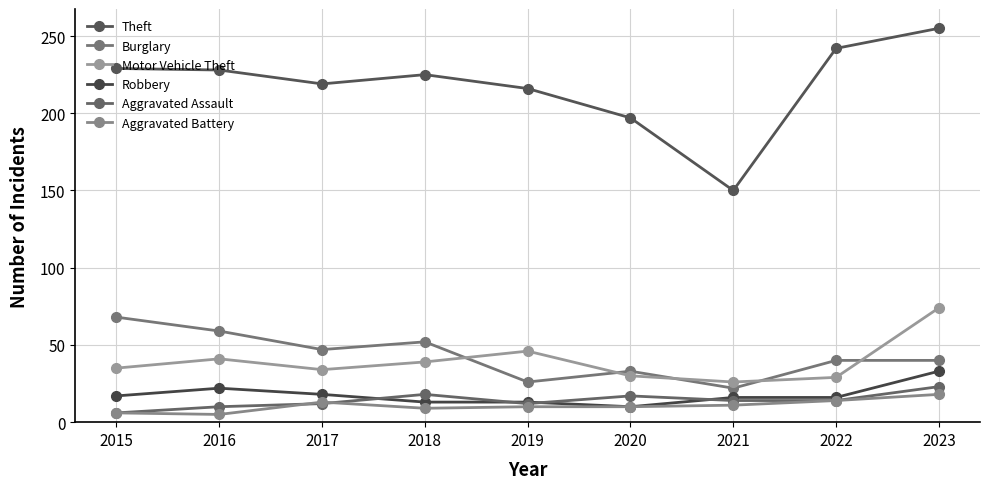

At which category does the chart reach its minimum across all series?

2016